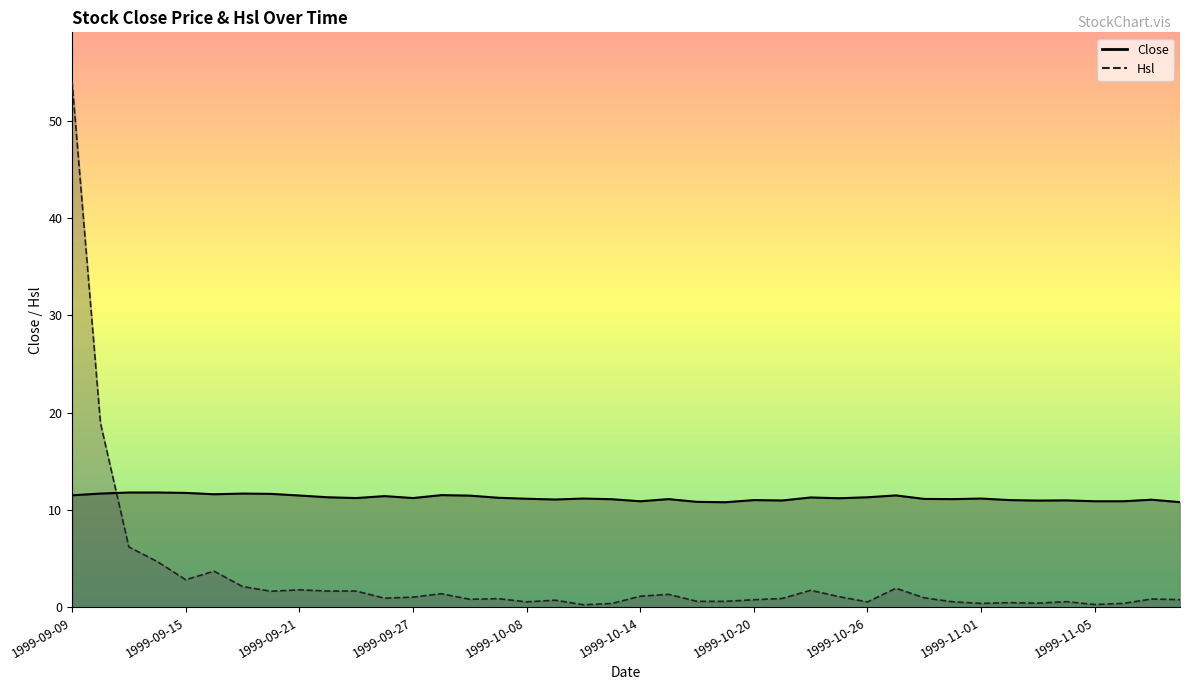

List the series in order of their overall mean, lowest first.

Hsl, Close